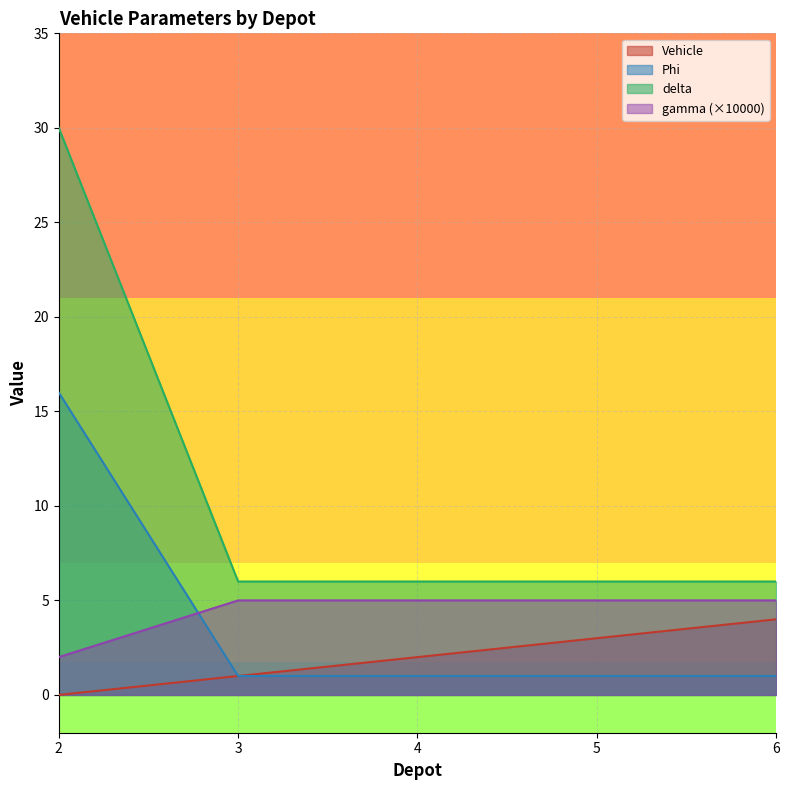

At which category does the chart reach its peak across all series?

2